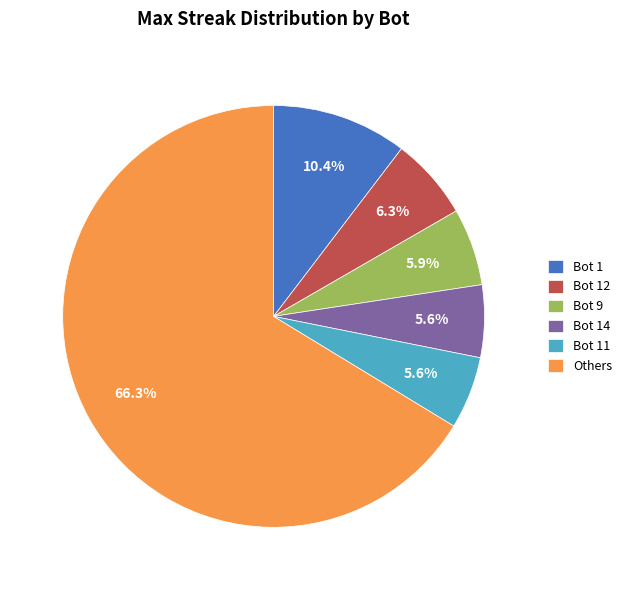

How many slices are in this pie chart?

6